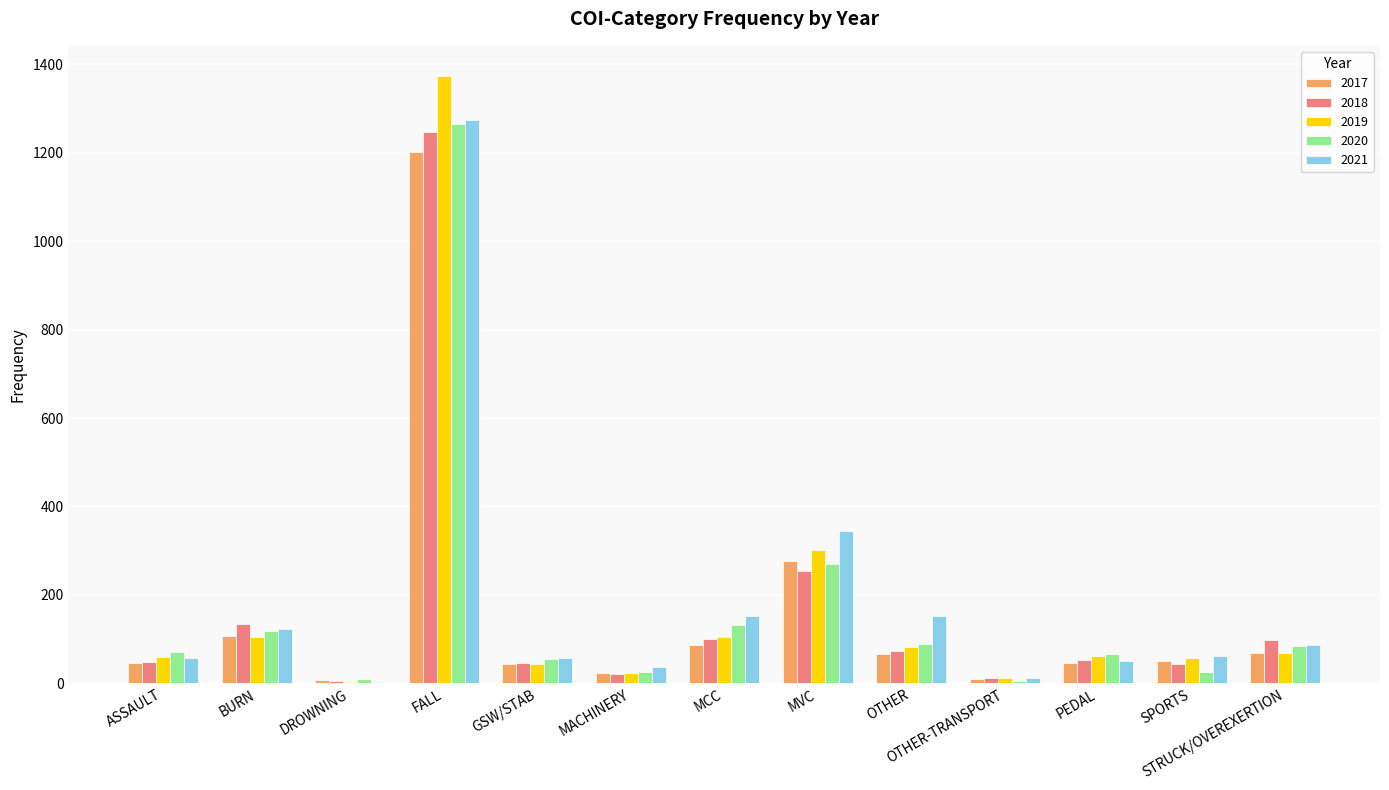

Is the value of 2021 at OTHER greater than the value of 2020 at FALL?

No